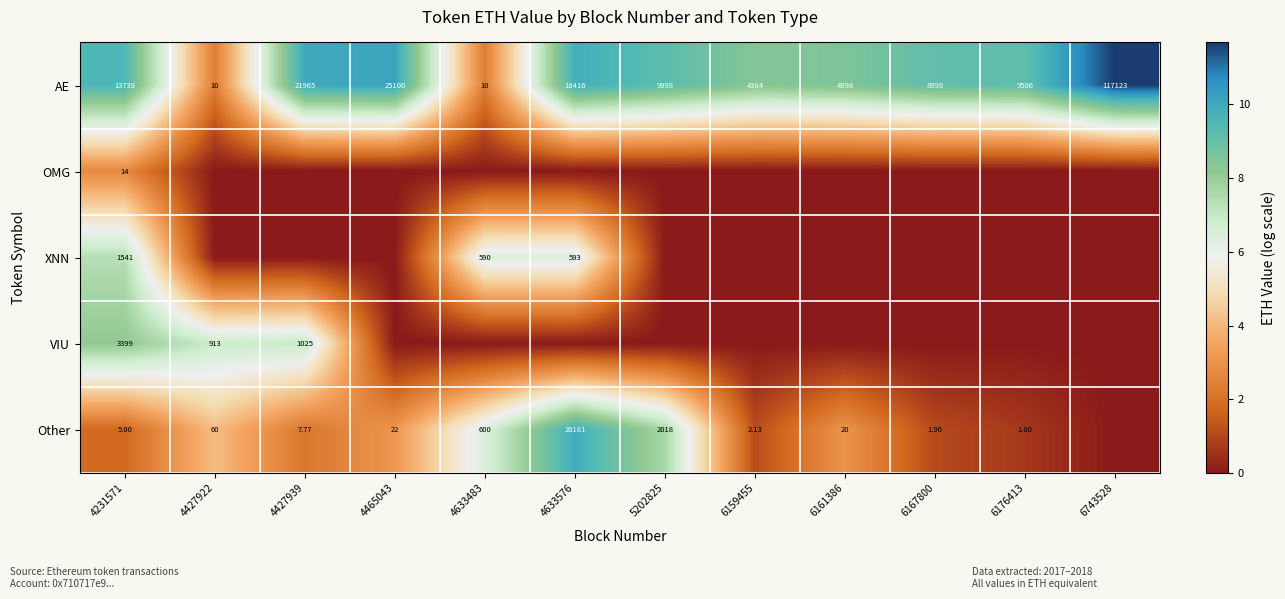

At which category is the sum across all series the highest?

4231571